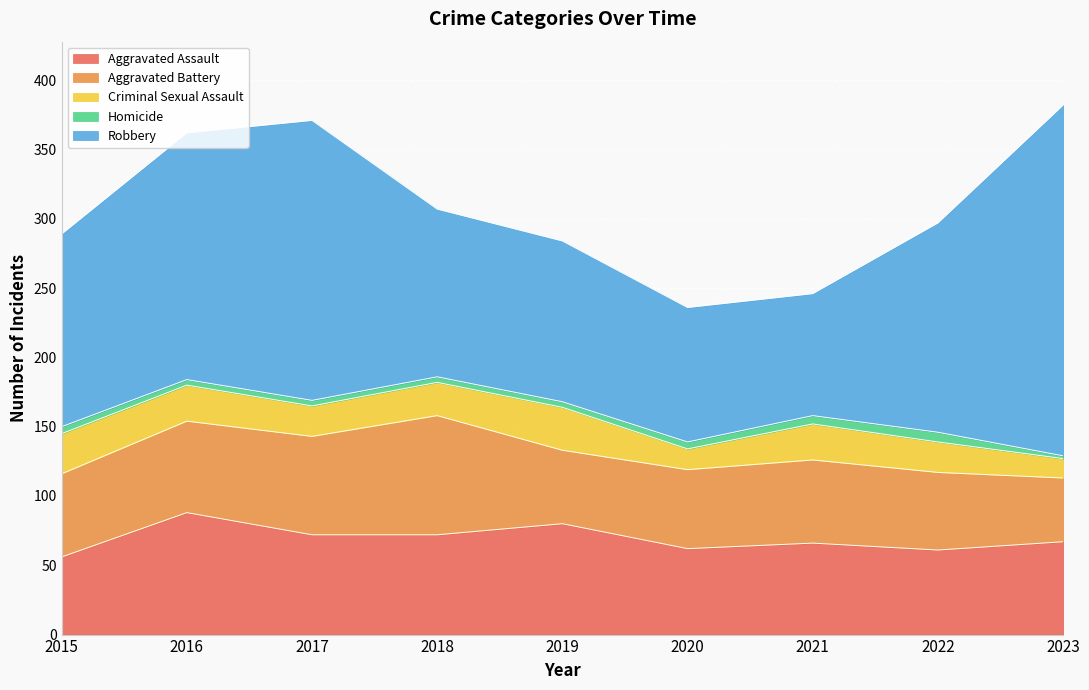

At which category is the sum across all series the highest?

2023